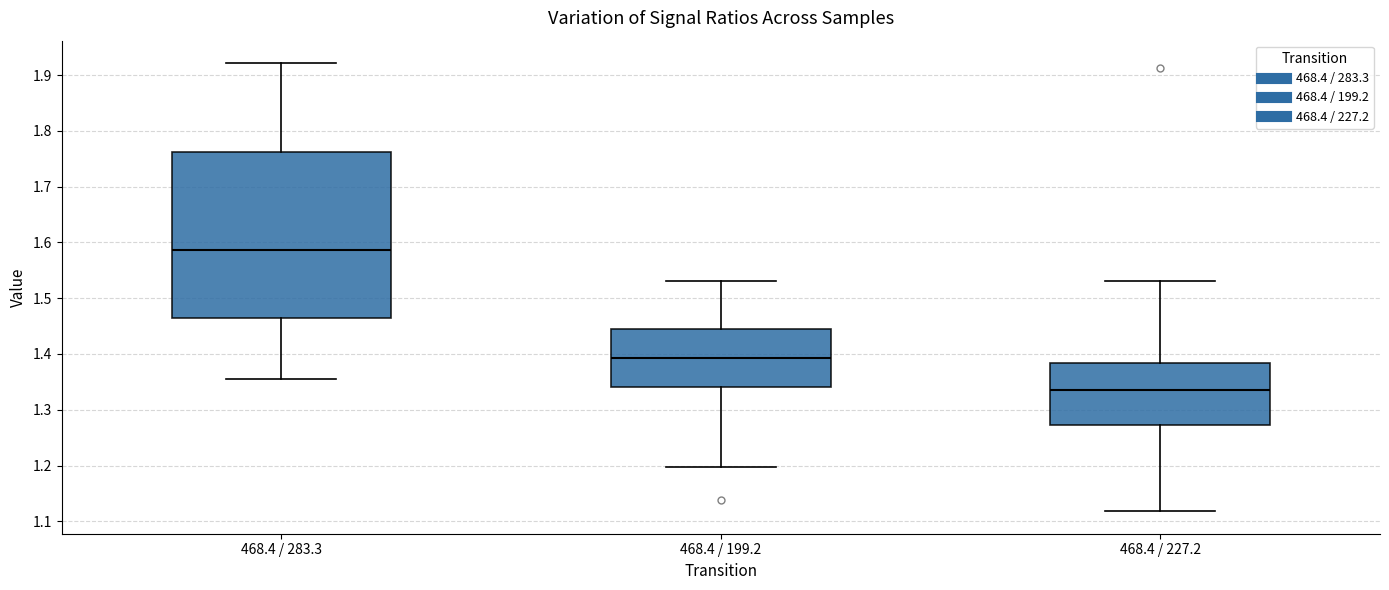

Reading left to right, read every box against the y-axis: the position of its median line, the range the box covers, and the ends of its whiskers. The values are not printed on the chart, so give them approximately, as read against the axis.

468.4 / 283.3: median 1.59, box 1.46 to 1.76, whiskers 1.36 to 1.92
468.4 / 199.2: median 1.39, box 1.34 to 1.44, whiskers 1.20 to 1.53
468.4 / 227.2: median 1.34, box 1.27 to 1.38, whiskers 1.12 to 1.53